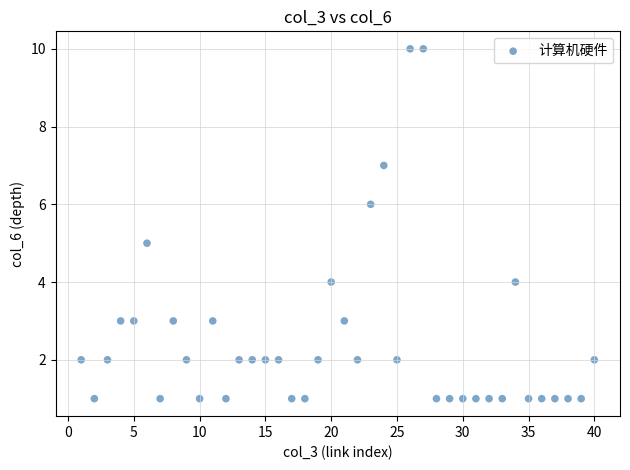

What is the range of X values (max minus min)?

39